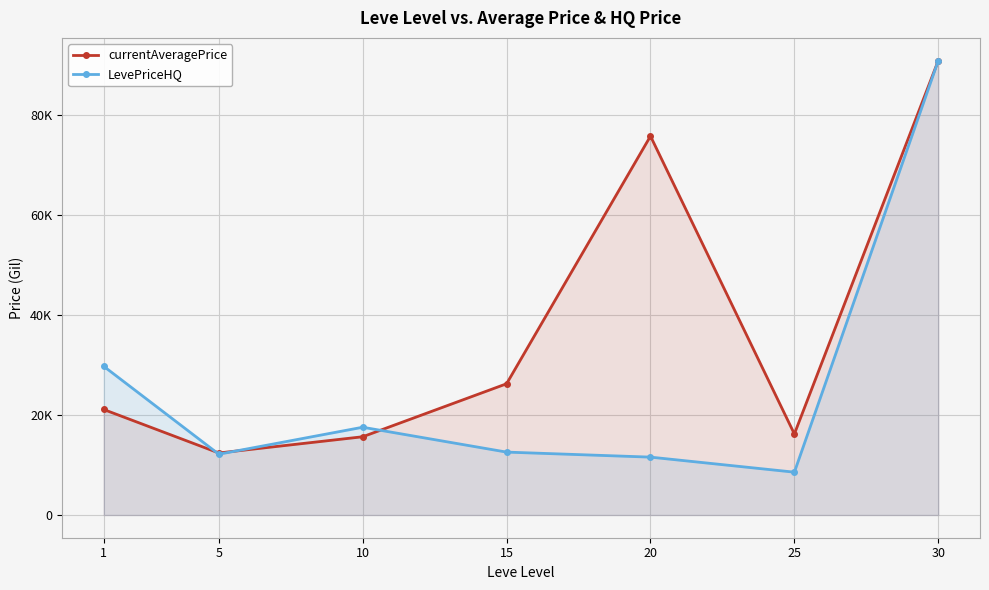

How many intersections are there between currentAveragePrice and LevePriceHQ?

3